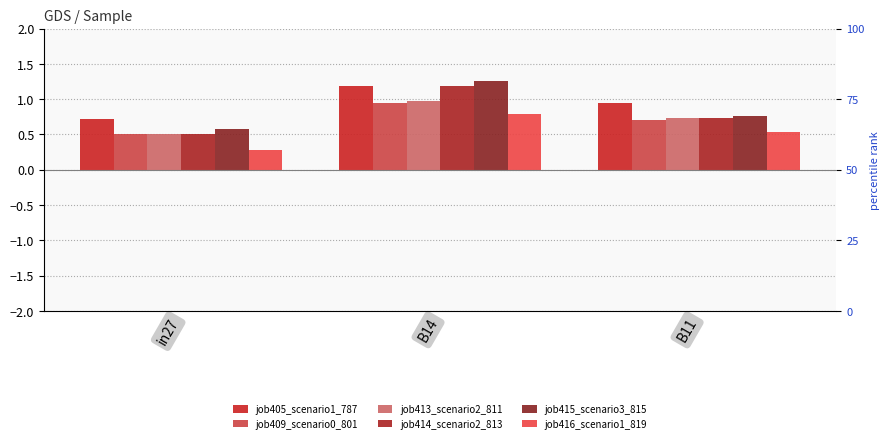

Read the job409_scenario0_801 value at B11.

0.7